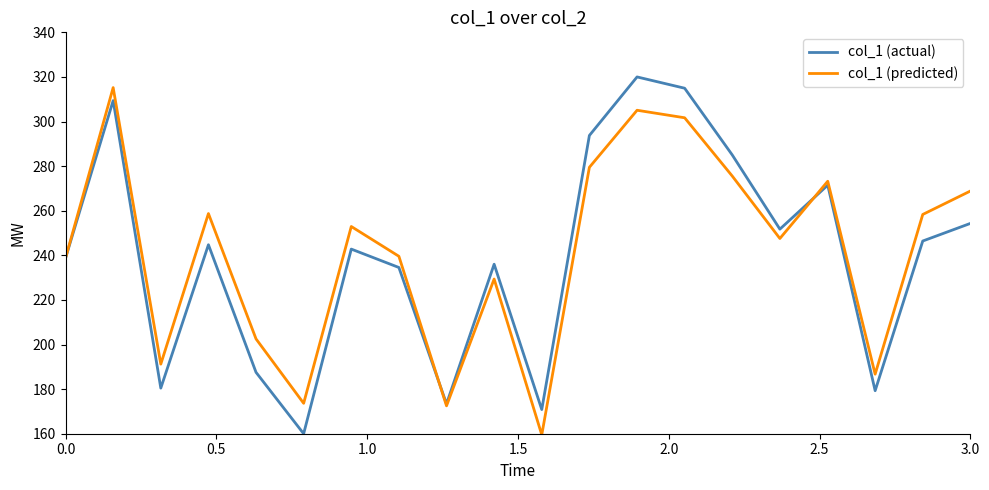

What is the difference between the maximum and minimum values in the col_1 (predicted) series?

155.7